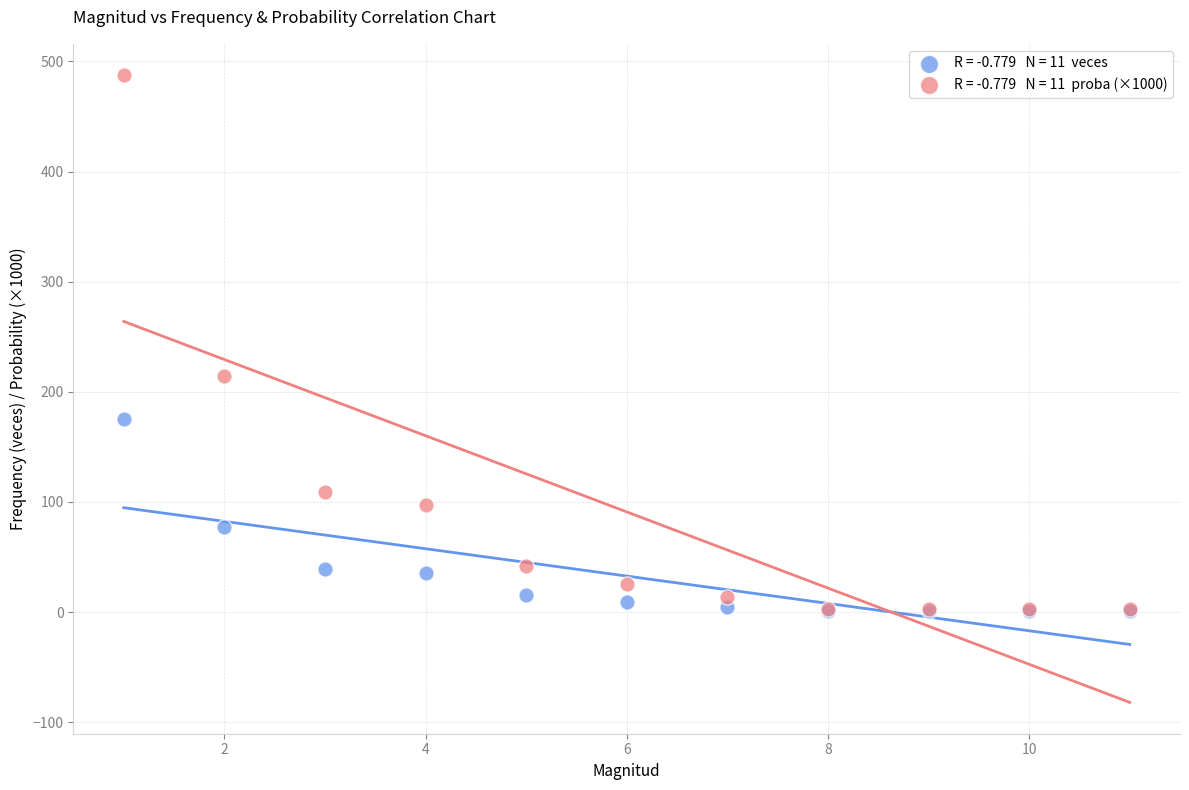

Across all series, what Y value is closest to 244?

214.5